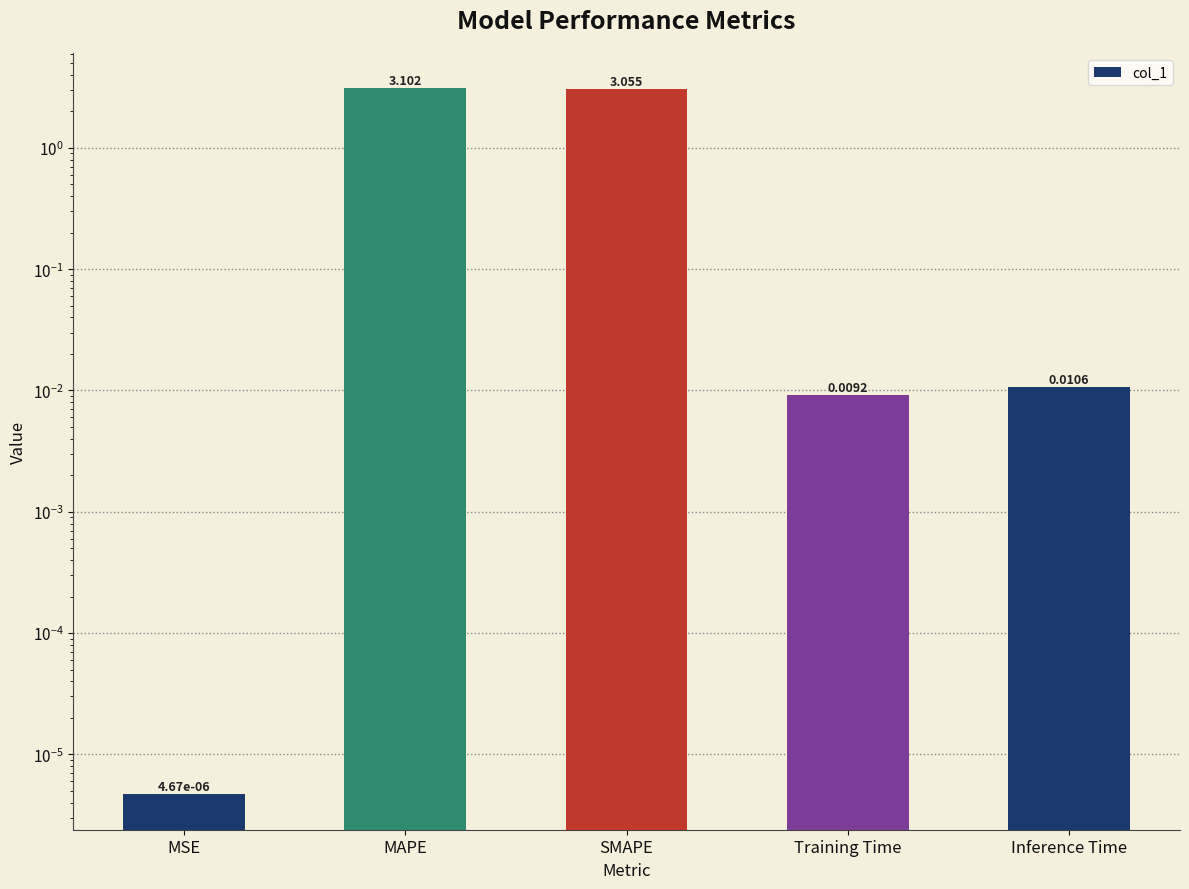

Reading right to left, list all the values displayed in this chart.

Inference Time=0.0	Training Time=0.0	SMAPE=3.1	MAPE=3.1	MSE=0.0